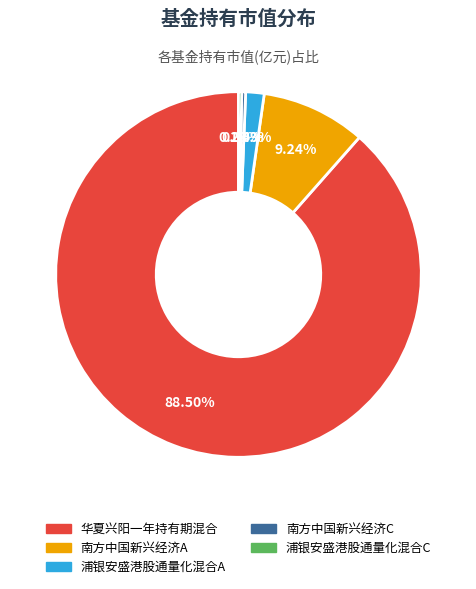

Does any single category account for the majority?

Yes